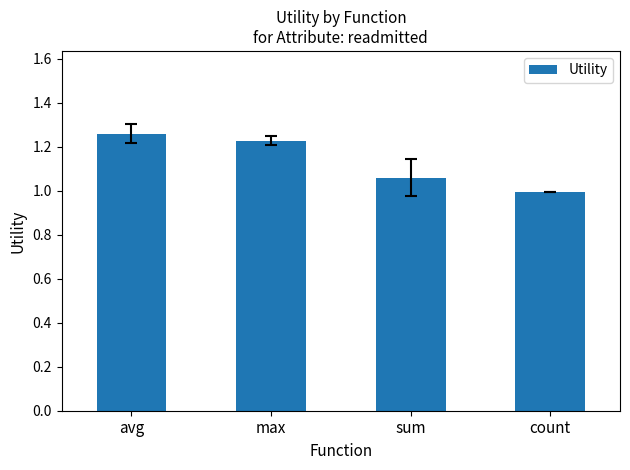

Is it true that the value at sum is 0.4?

False